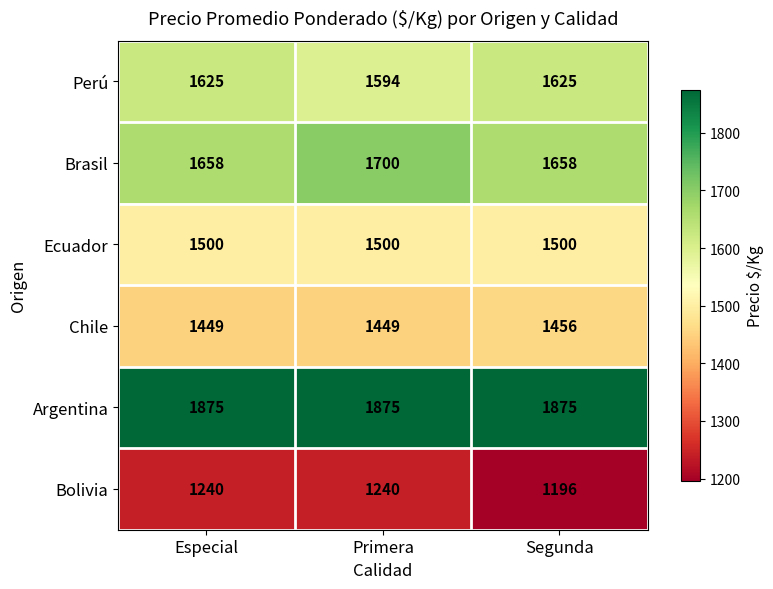

Is it true that Bolivia equals 687 at Segunda?

False